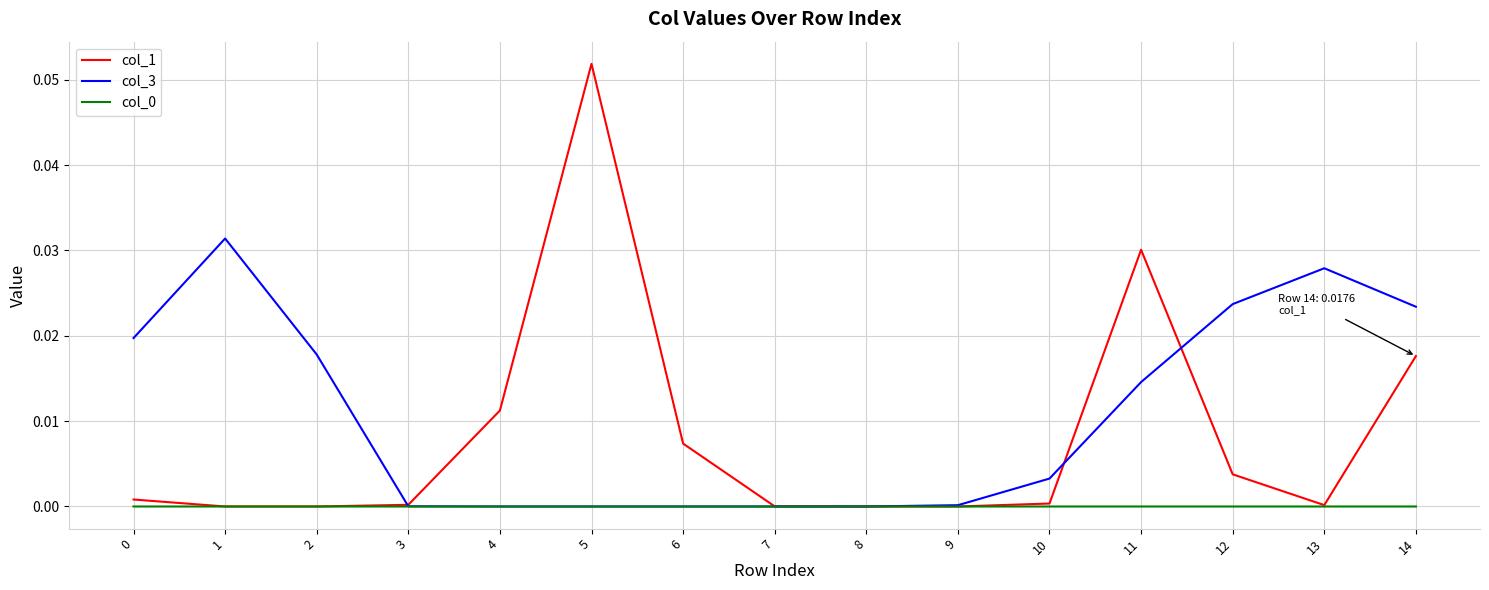

Which series has the largest total across all categories?

col_3